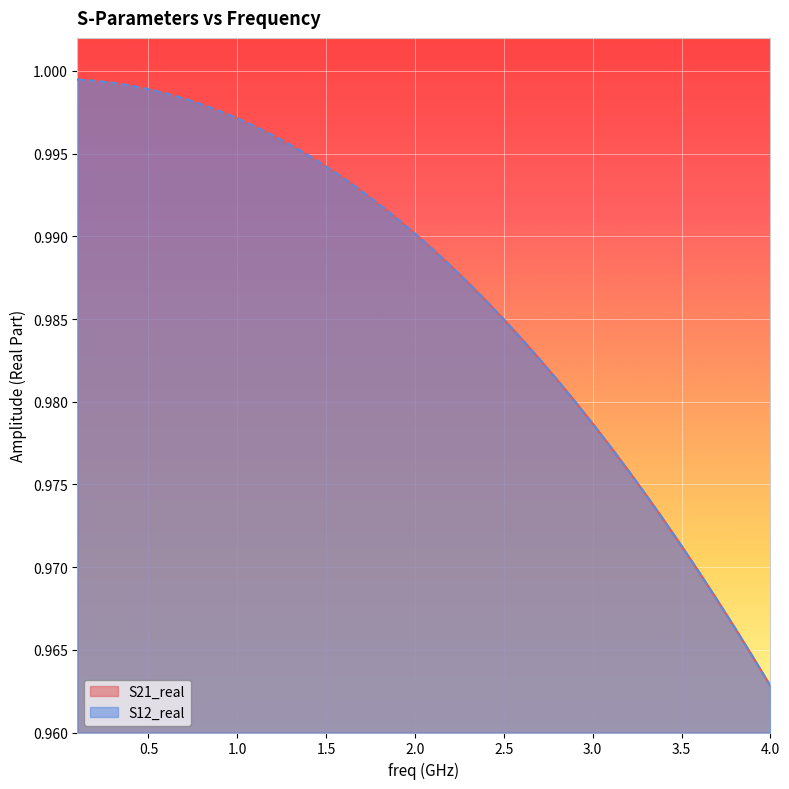

The S12_real series shows 1.0 at 1.0. True or false?

True